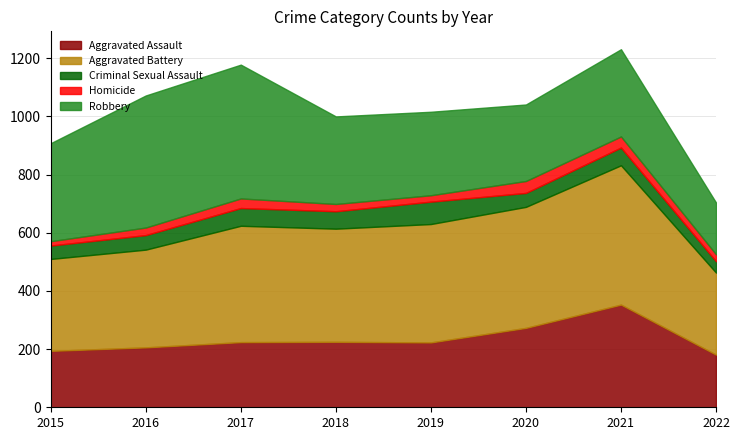

At which label does Homicide first exceed 26?

2017